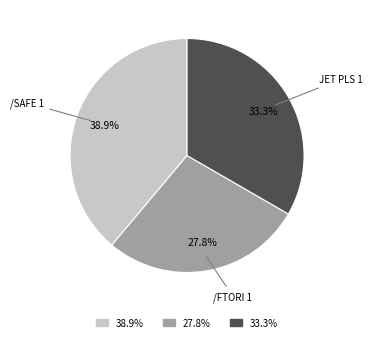

Which category has the smallest portion of the pie?

/FTORI 1